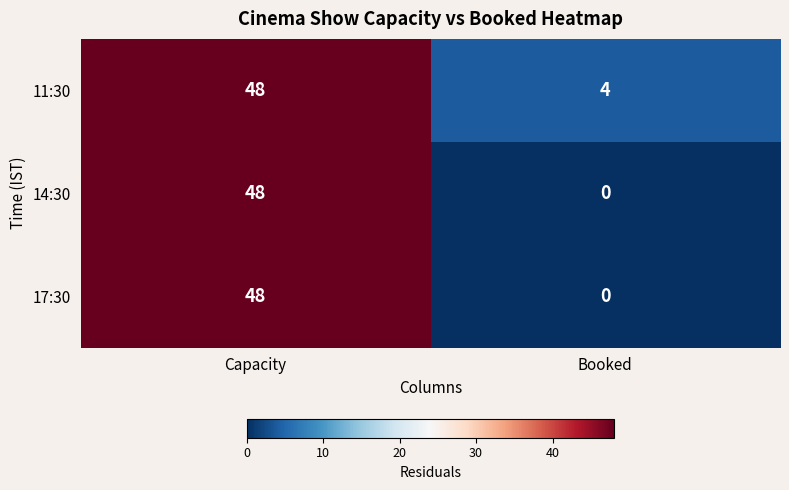

At which label does 11:30 reach its minimum?

Booked